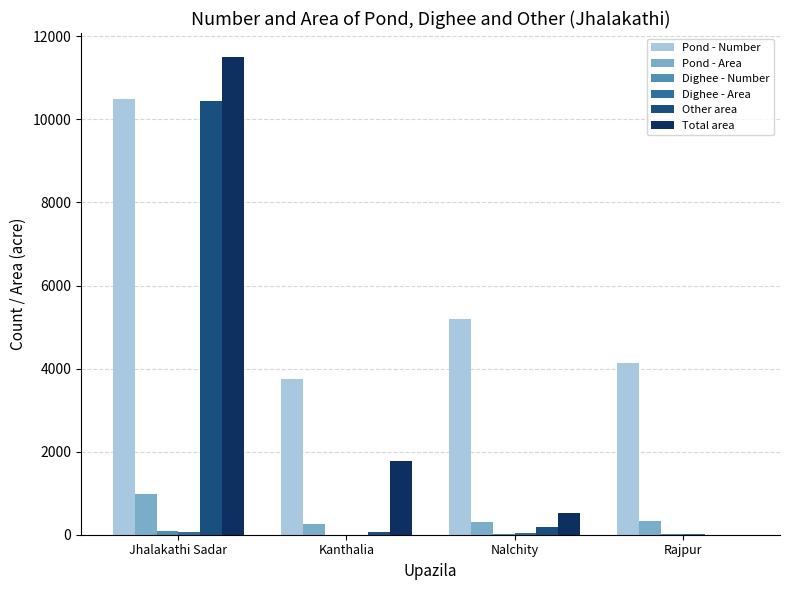

How many data points does each series have?

4